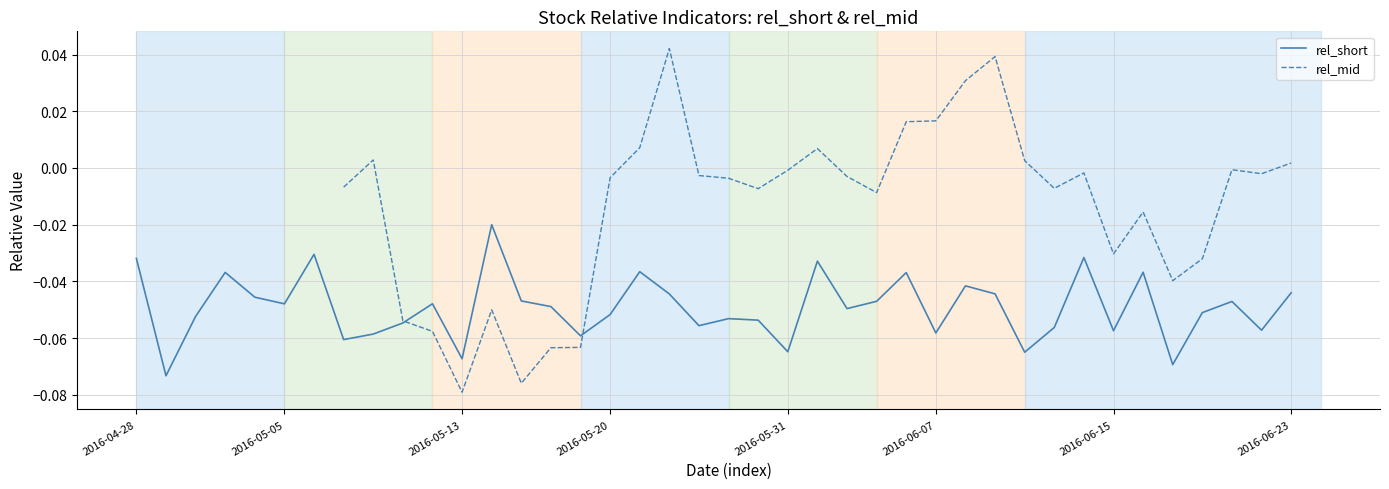

At 24, list the series in order from largest to smallest.

rel_mid, rel_short